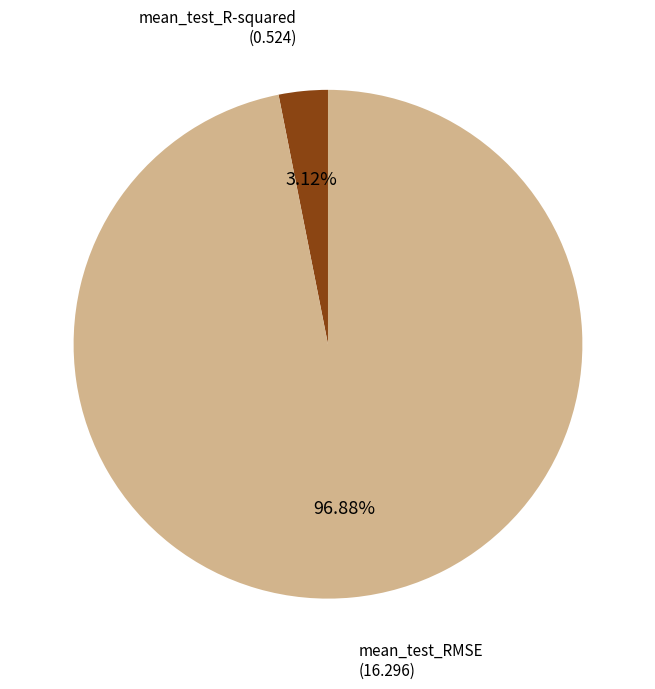

Is there a majority slice in this chart?

Yes